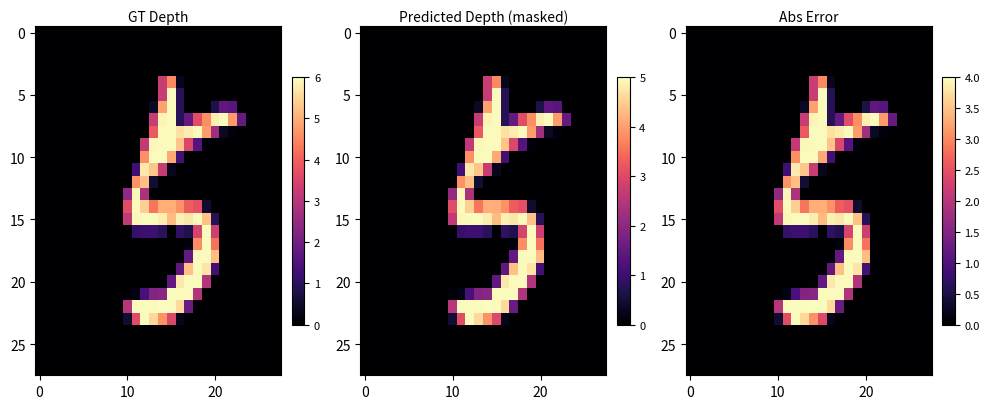

Between 19 and 13, which is larger?

19